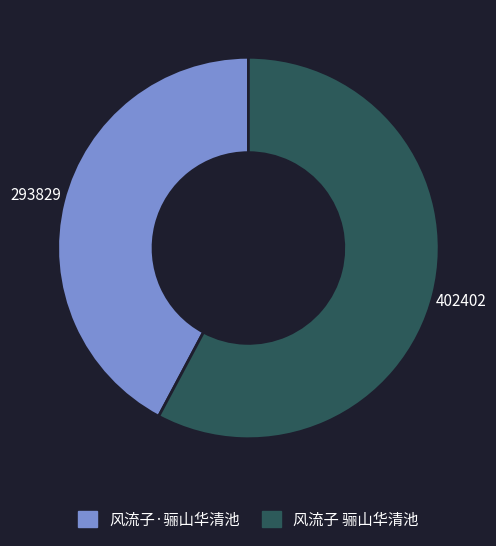

The 风流子 骊山华清池 slice represents 49% of the pie. True or false?

False